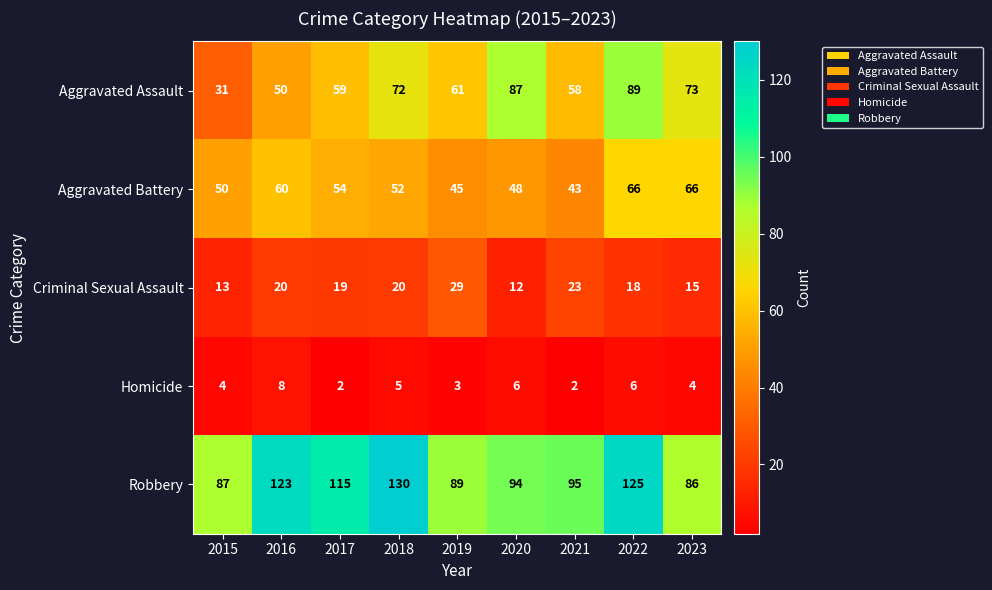

What is the difference between the maximum and minimum values in the Robbery series?

44